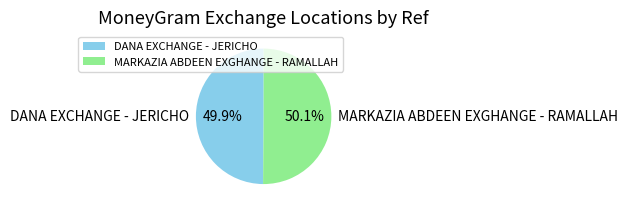

What percentage is the DANA EXCHANGE - JERICHO slice, to the nearest percent?

50%